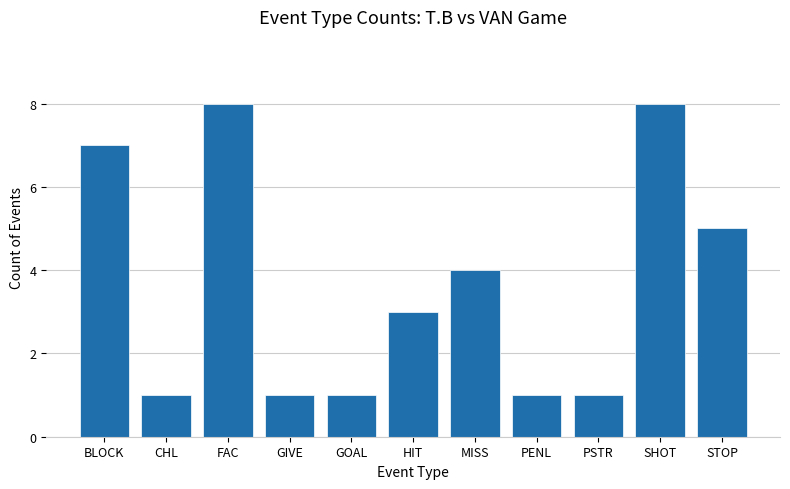

What is the greatest value displayed?

8